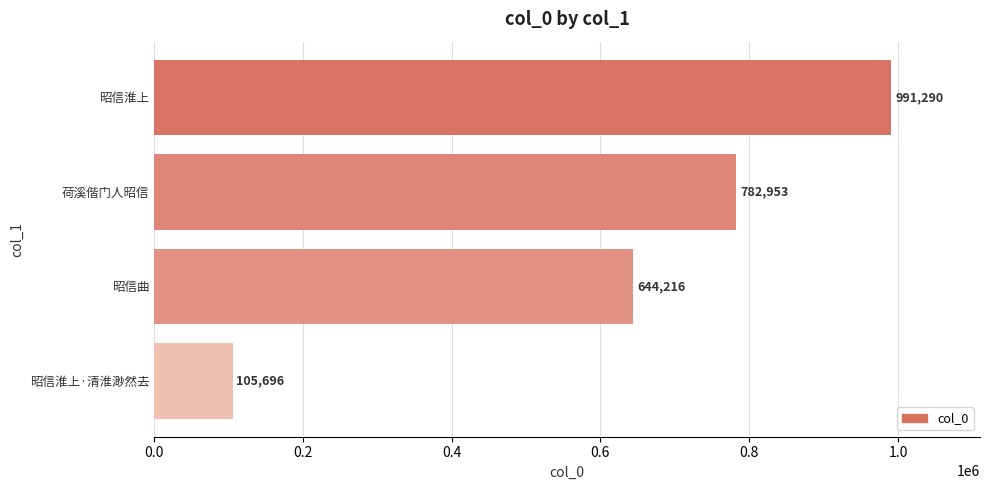

Rank the categories by value from highest to lowest.

昭信淮上, 荷溪偕门人昭信, 昭信曲, 昭信淮上·清淮渺然去